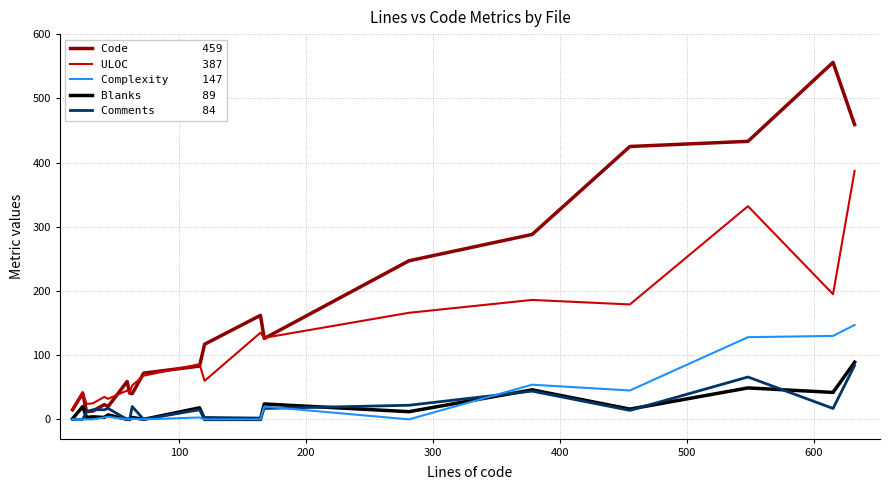

What is the maximum value shown in the chart?

556